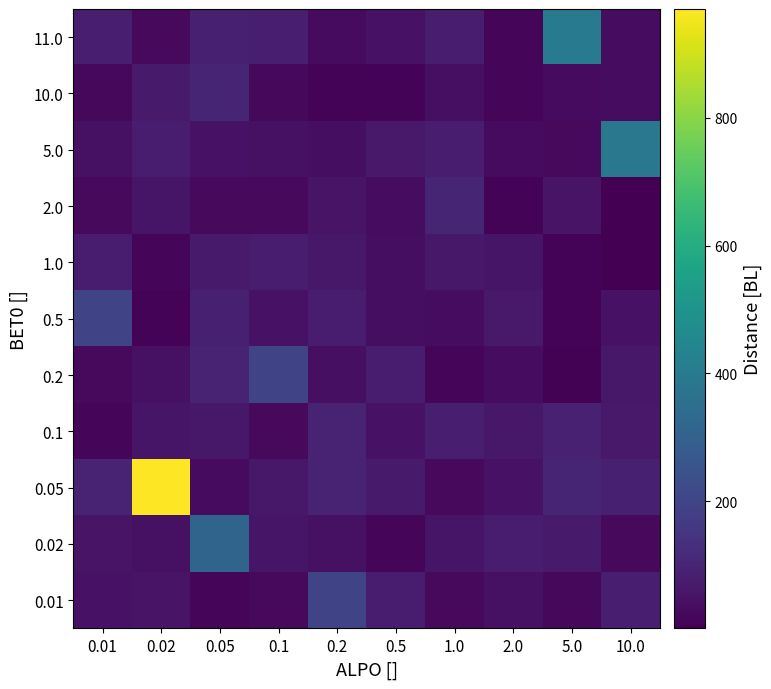

At how many categories does at least one series exceed 913?

1